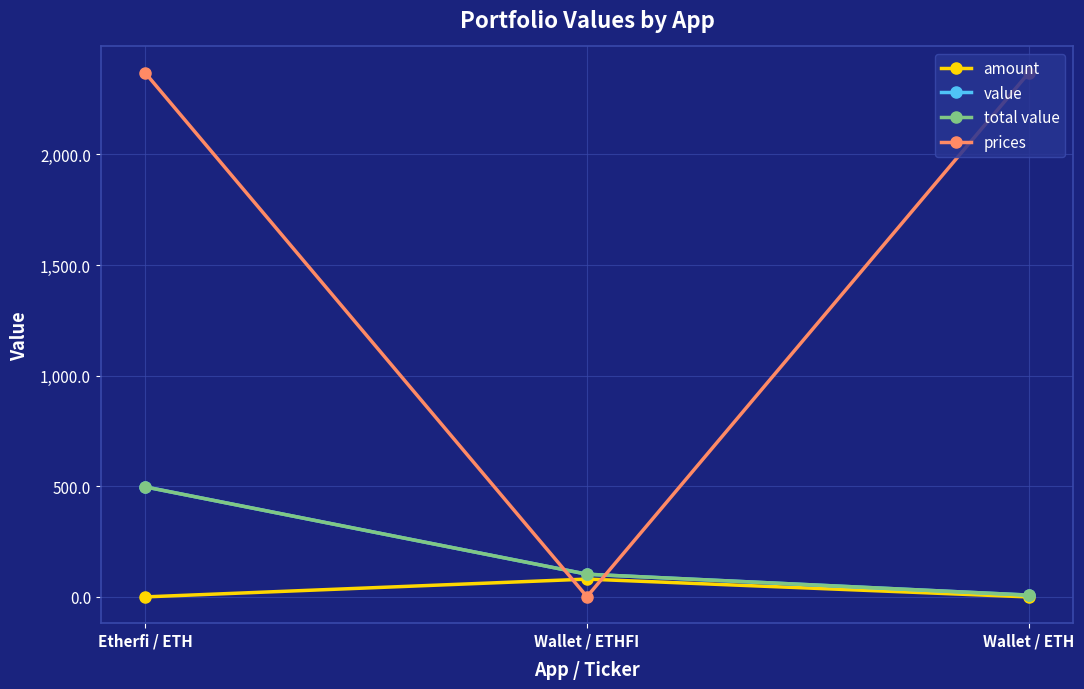

Does the chart have visible grid lines?

Yes